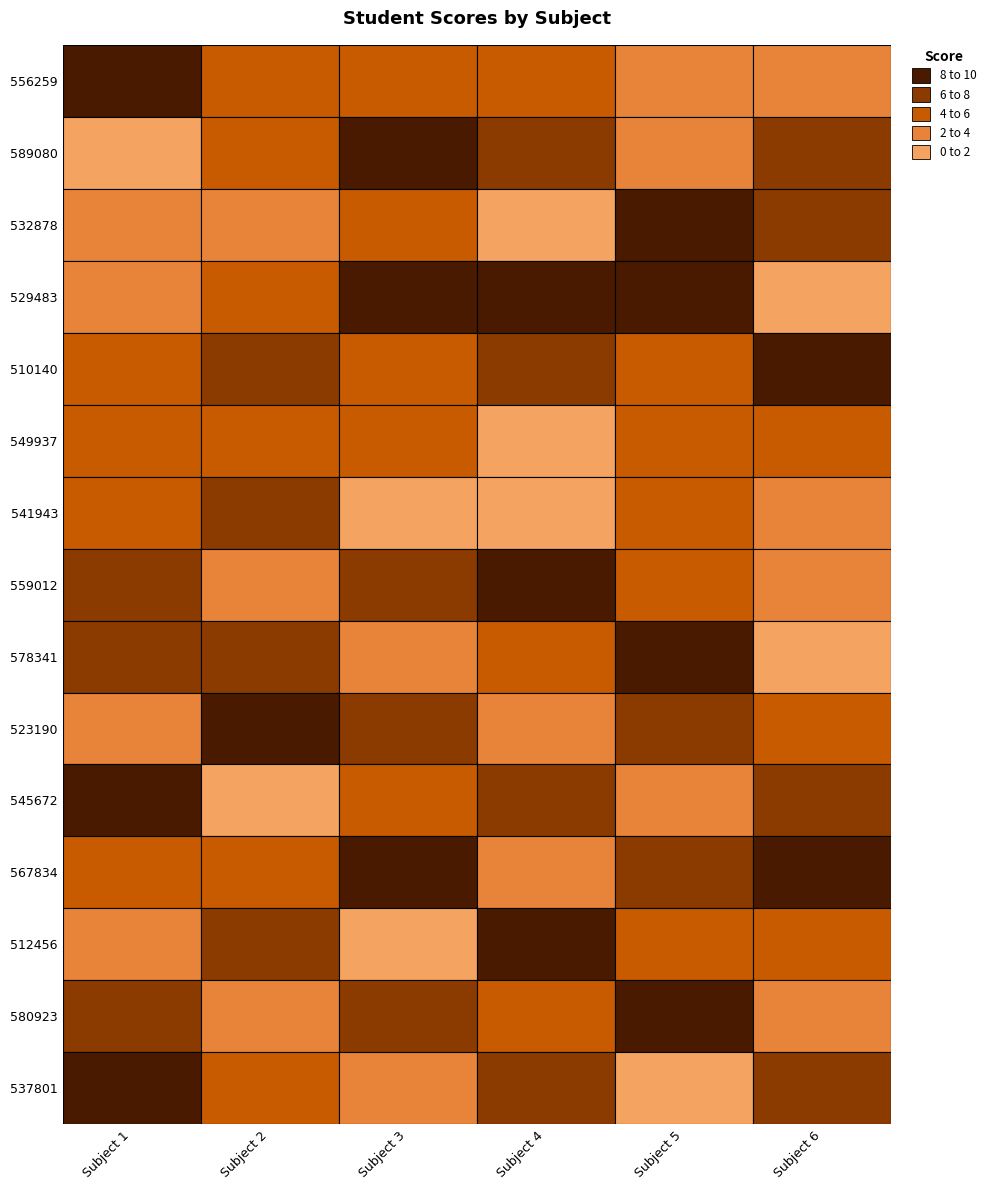

What is the difference between the 578341 values at Subject 5 and Subject 3?

6.0